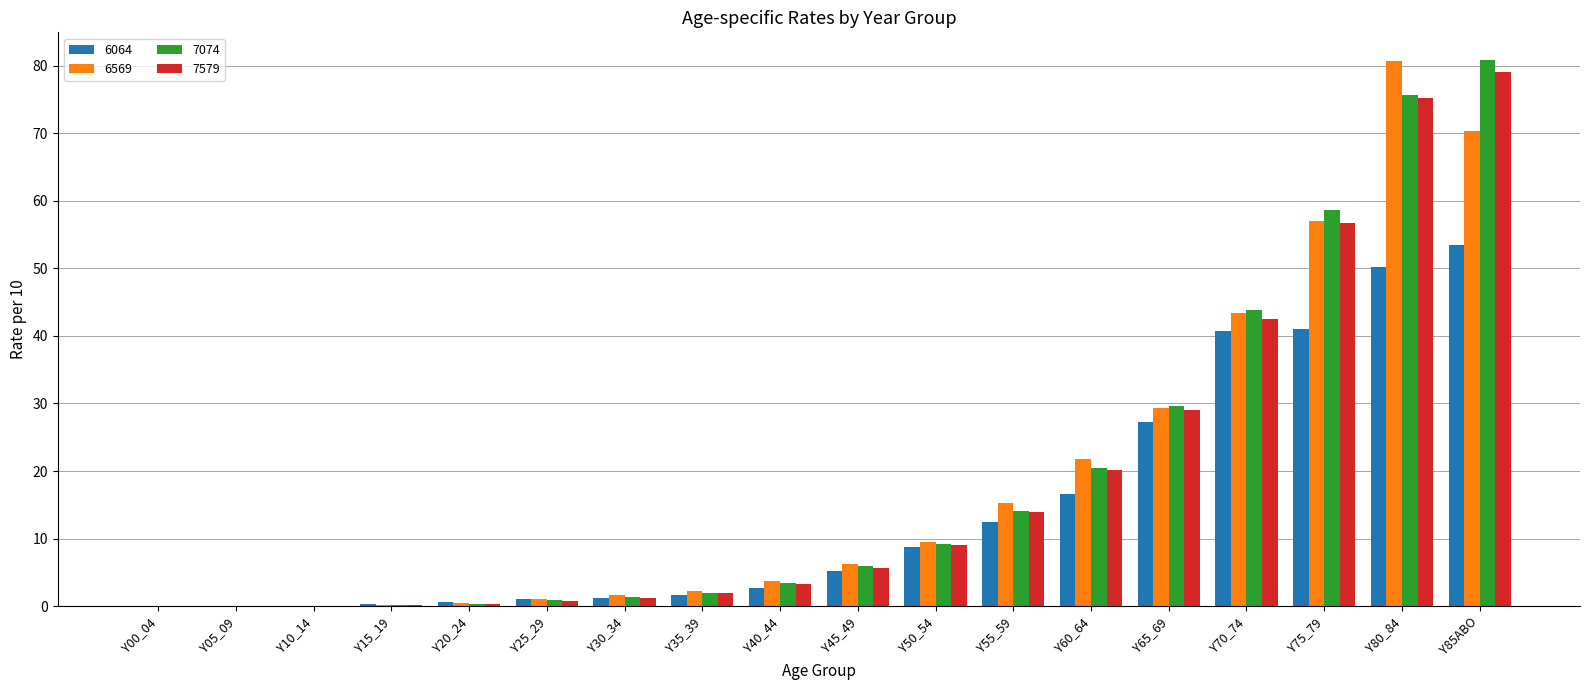

What is the maximum value for 7579?

79.0